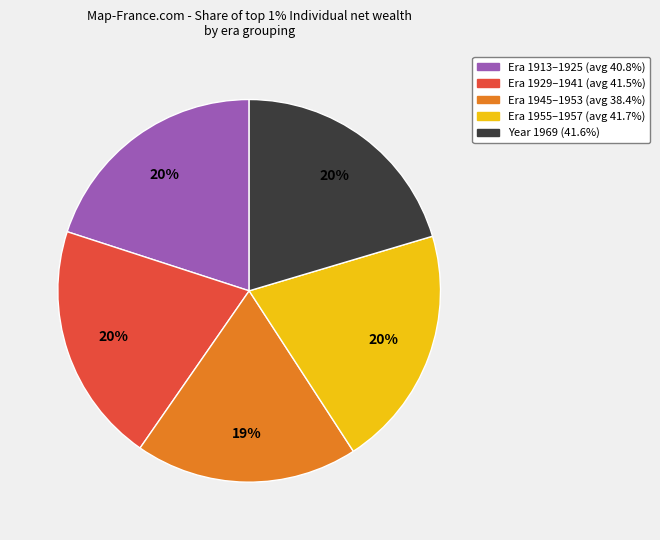

To the nearest percent, what is the average slice percentage?

20%